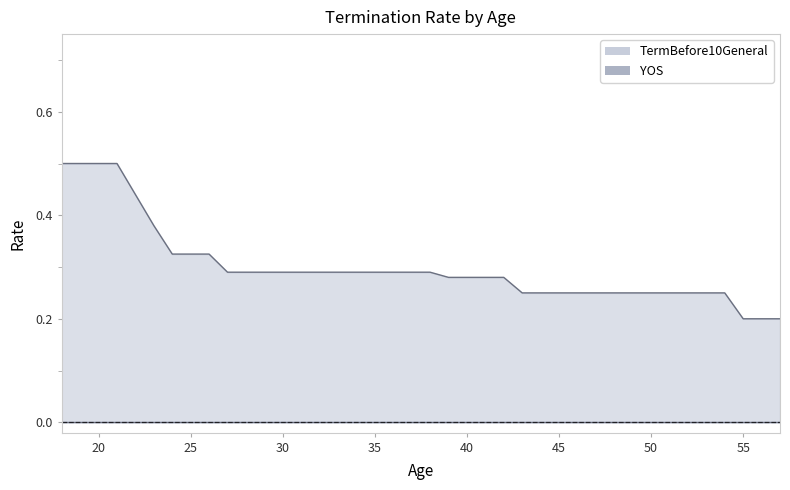

Between 23 and 25, which is larger?

23